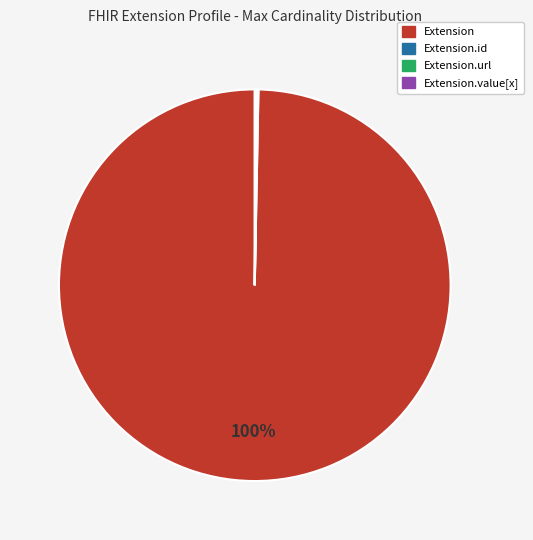

To the nearest percent, what is the average slice percentage?

25%